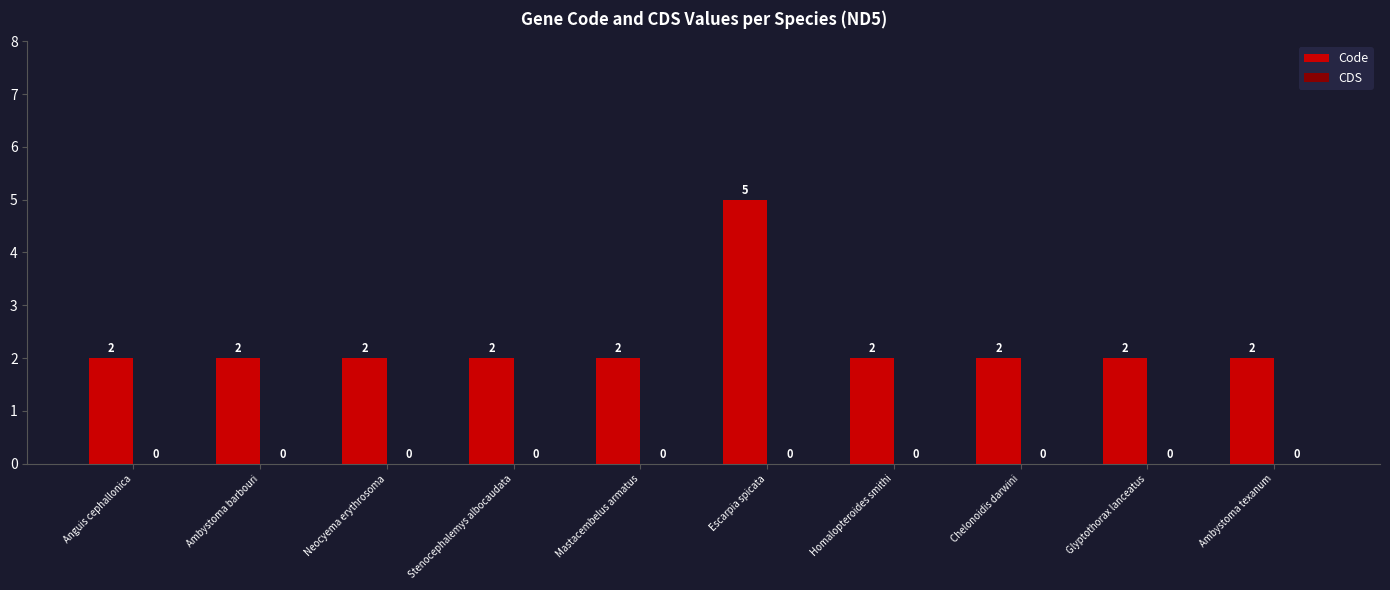

Which has a higher value, Glyptothorax lanceatus or Escarpia spicata?

Escarpia spicata